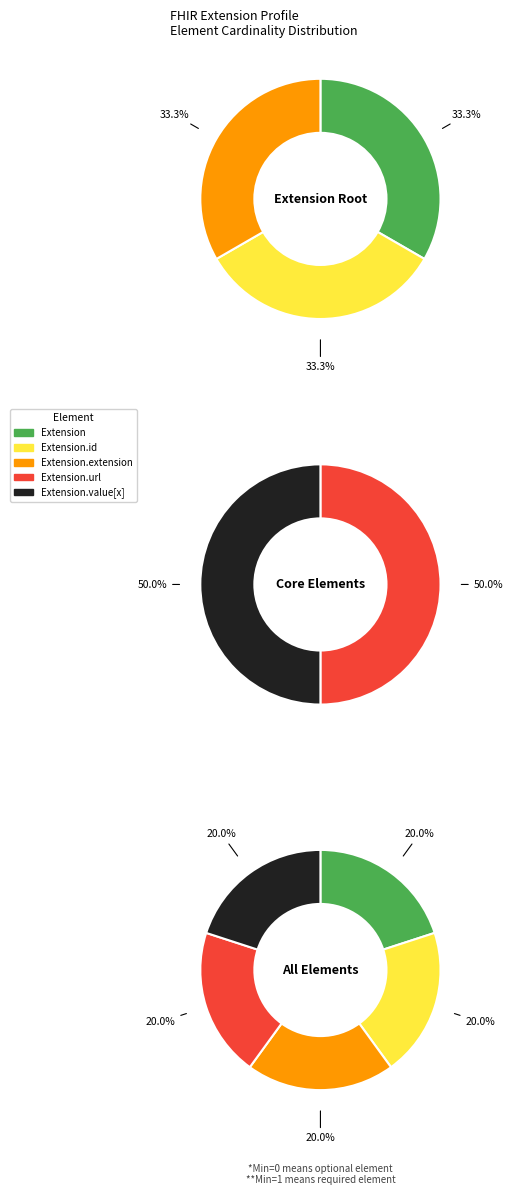

Is Extension the majority of the pie?

No